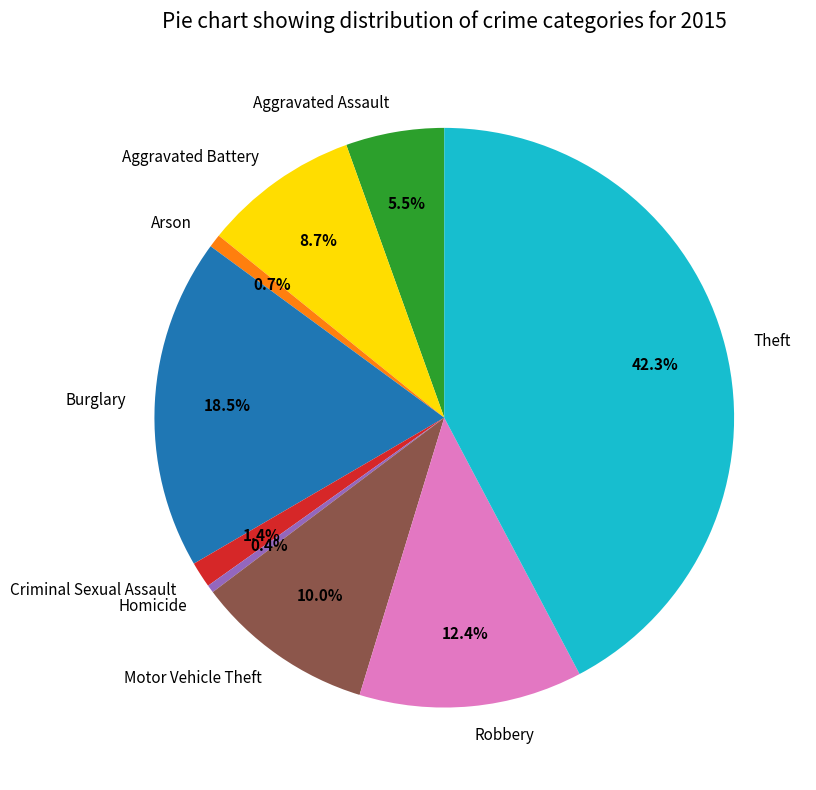

Is it true that Motor Vehicle Theft is 5% of the pie?

False